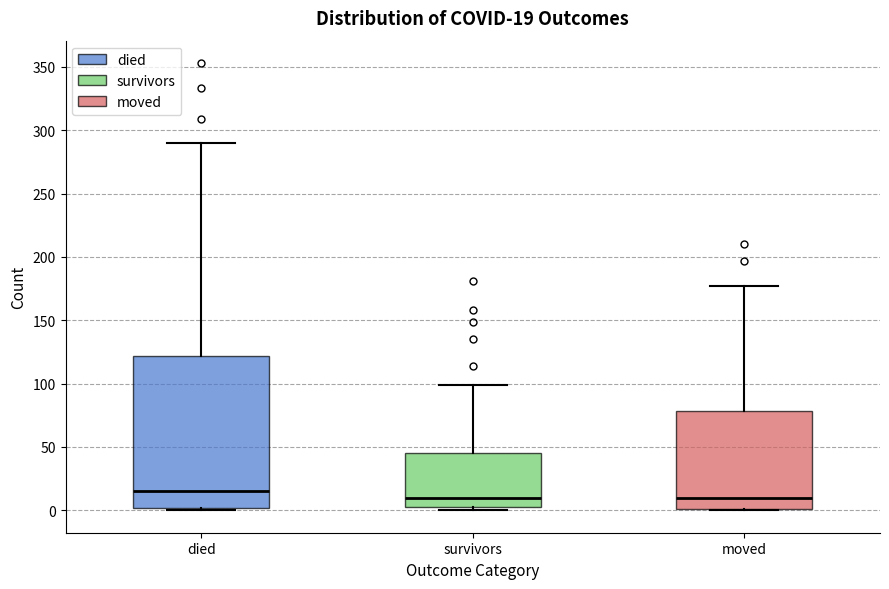

Which box is the tallest, from its lower edge to its upper edge?

died